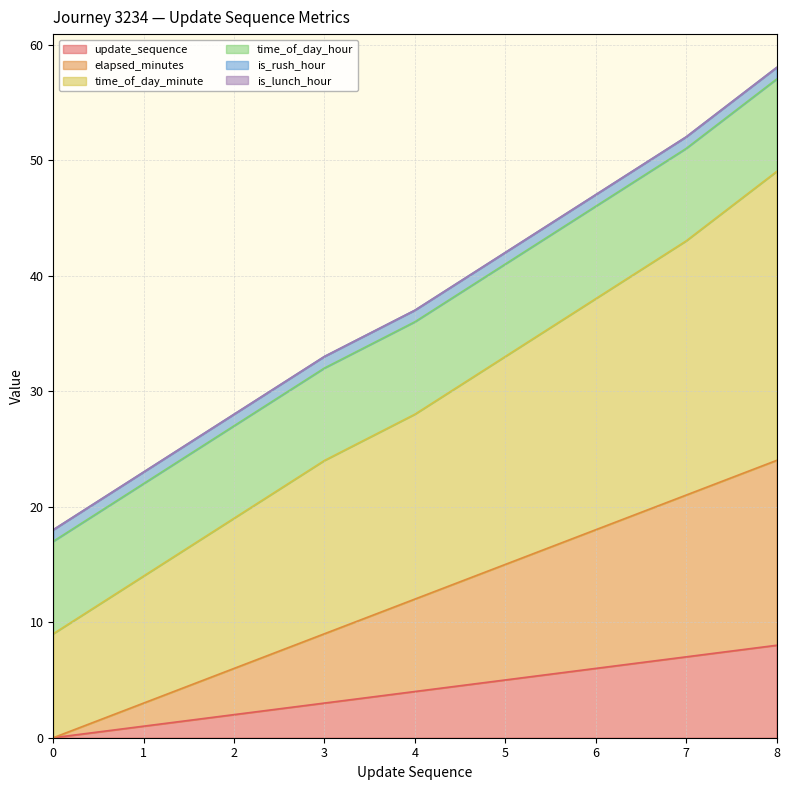

How many lines are shown in the chart?

6